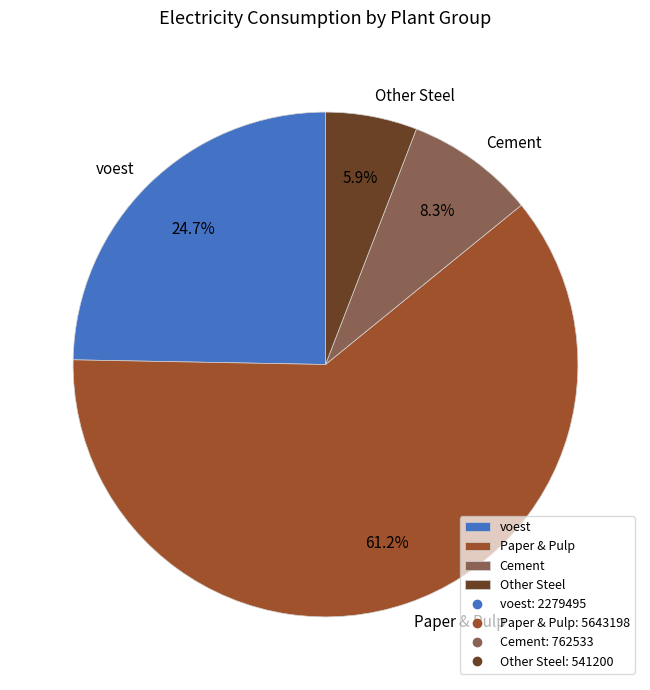

Approximately how many times larger is the value at Cement compared to Other Steel?

1.4